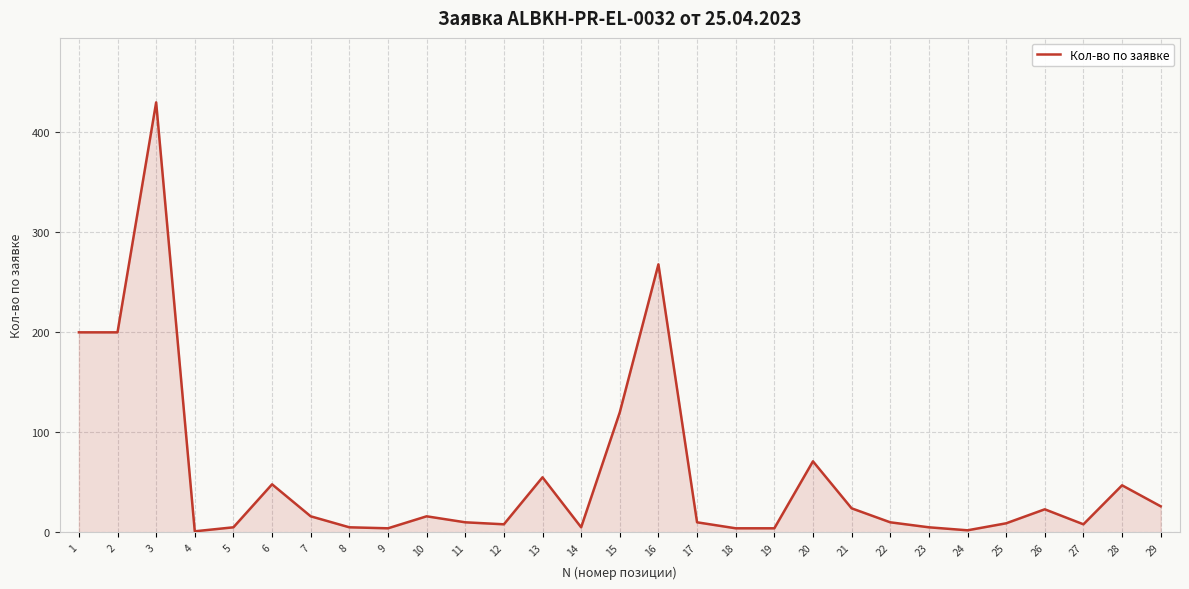

How many categories are shown in the chart?

29